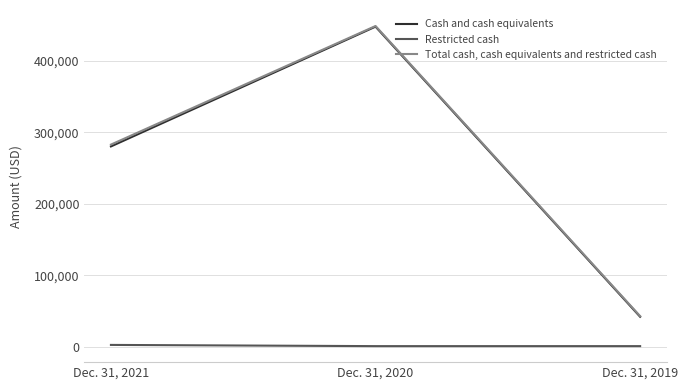

At which category is the sum across all series the highest?

Dec. 31, 2020